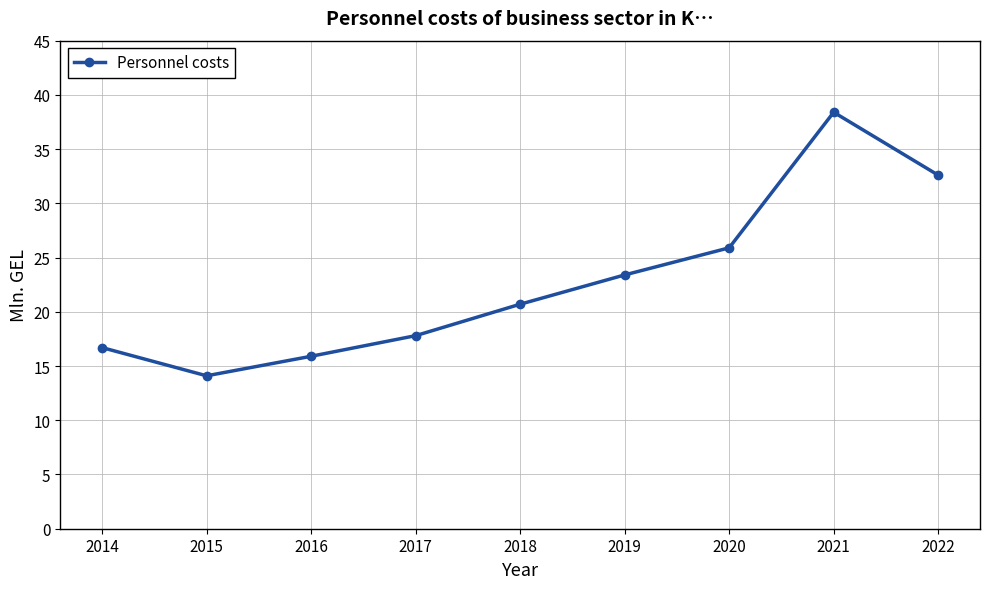

What is the difference between the values at 2017 and 2020?

8.1